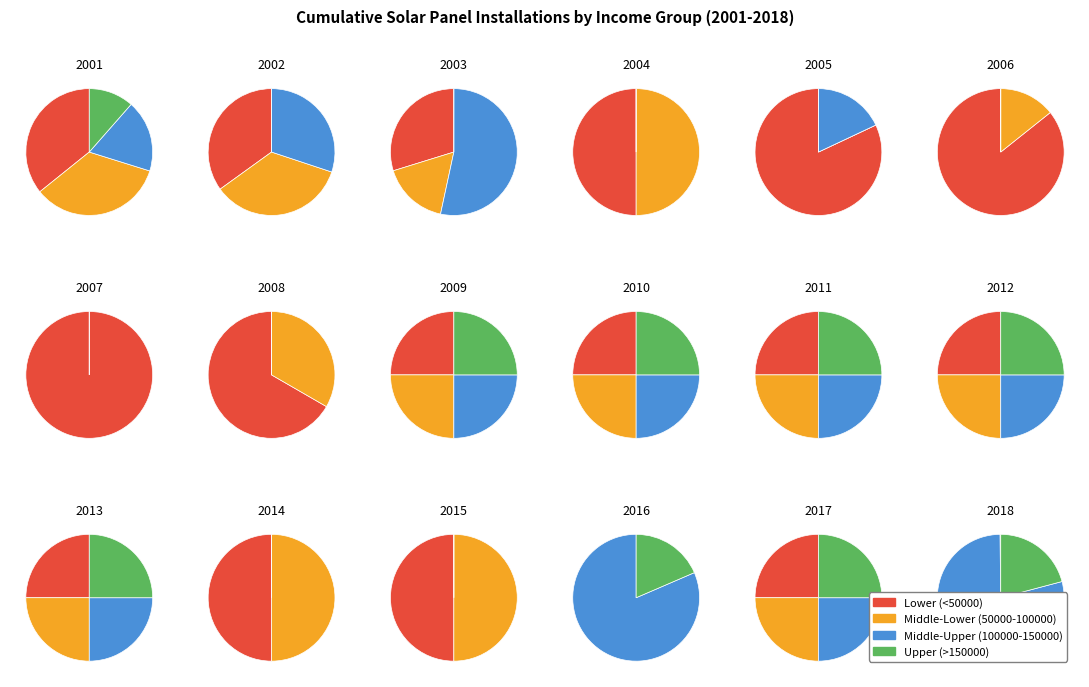

To the nearest percent, what is the difference between the 6 and 2 slice percentages?

1%